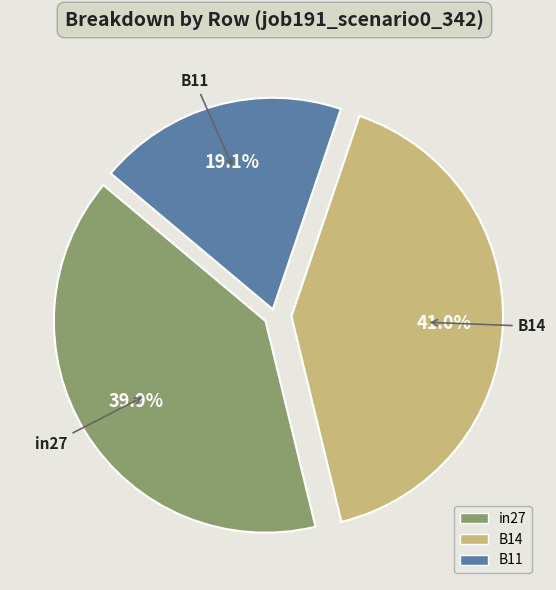

How many slices are in this pie chart?

3